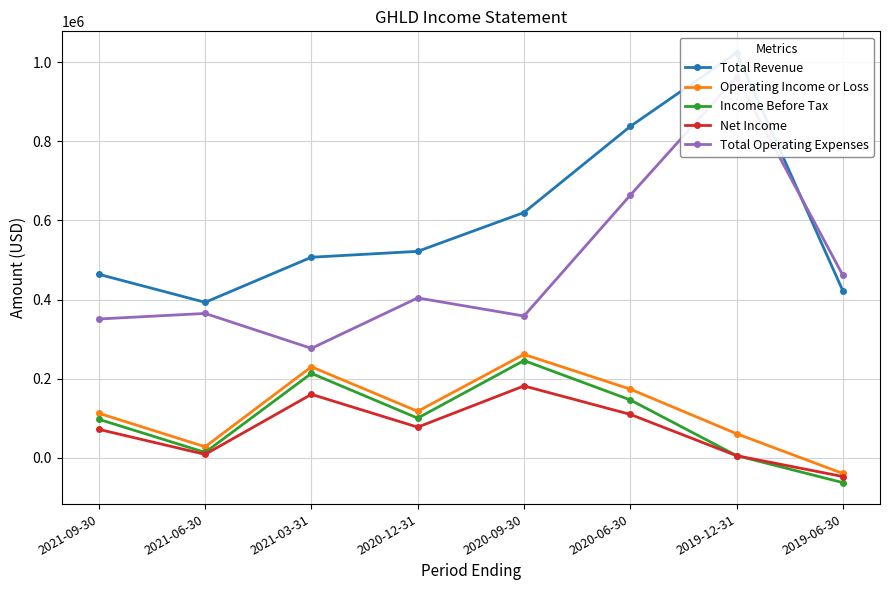

Is the value of Total Operating Expenses at 2019-12-31 greater than the value of Net Income at 2020-06-30?

Yes